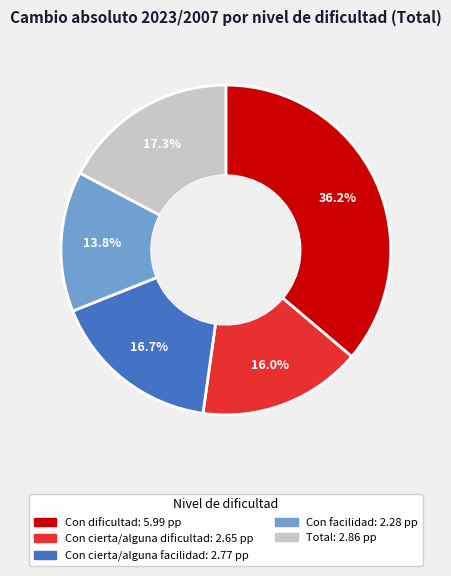

Count the number of slices in the pie.

5